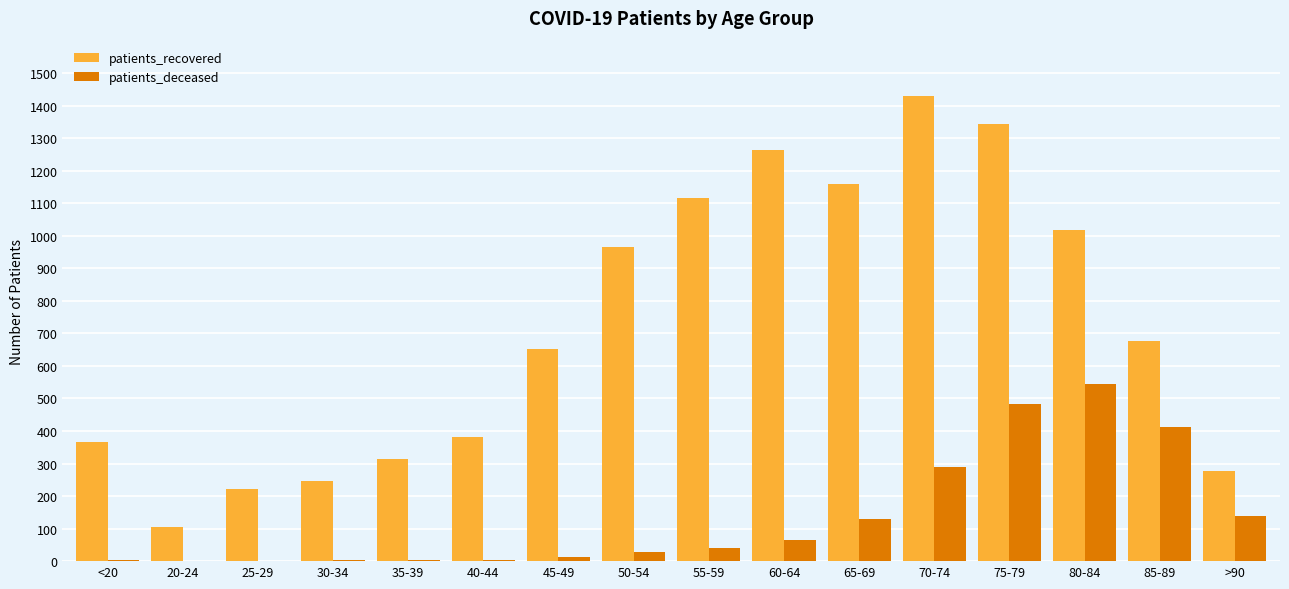

What is the sum of the patients_deceased values at 50-54 and 80-84?

574